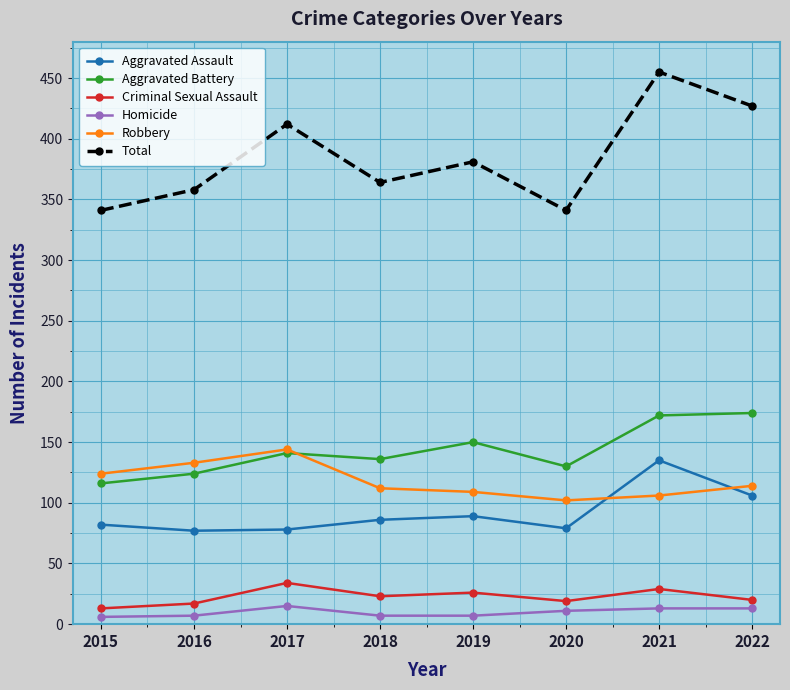

Which series has the largest total across all categories?

Total